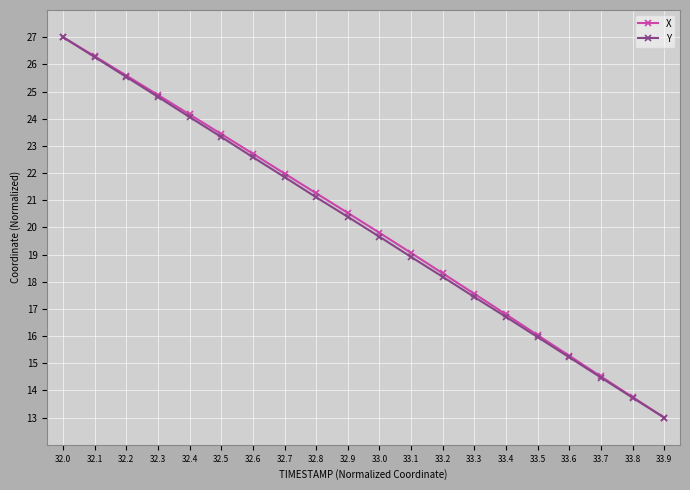

What are all the series names shown in the legend?

X, Y